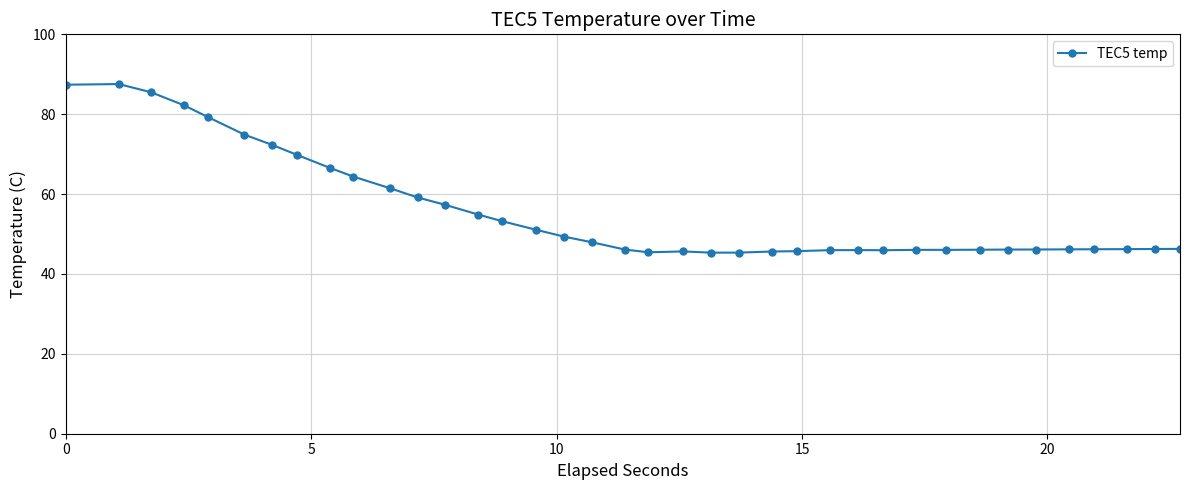

What is the value of the 15th point from the left?

53.2